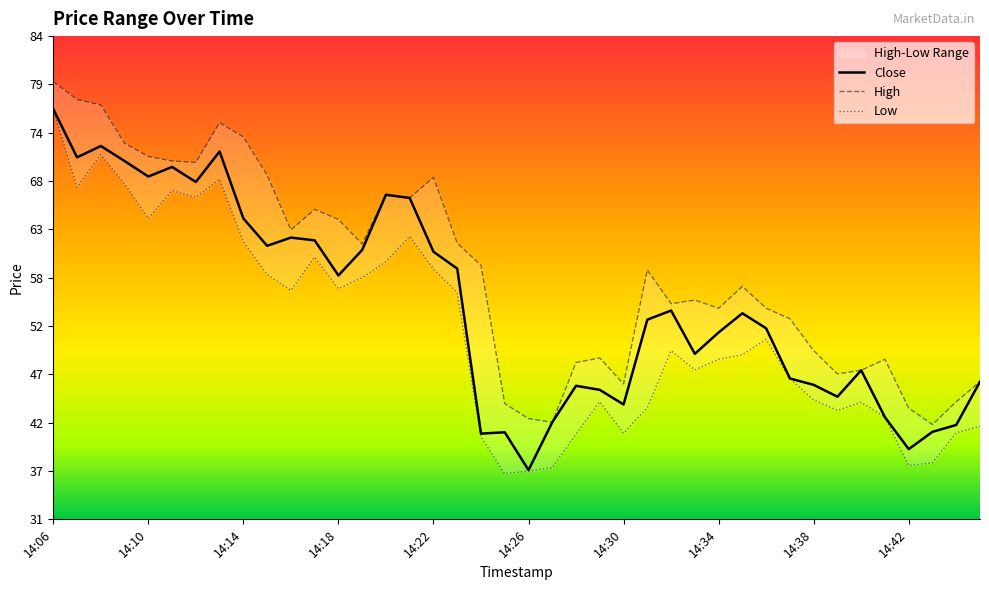

Where is the first local minimum for High?

14:12